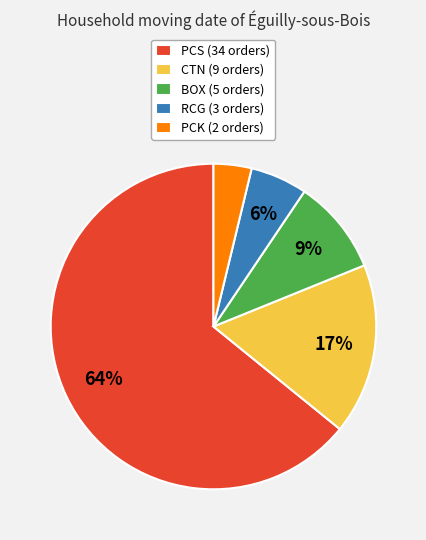

To the nearest percent, what portion does PCS represent?

64%